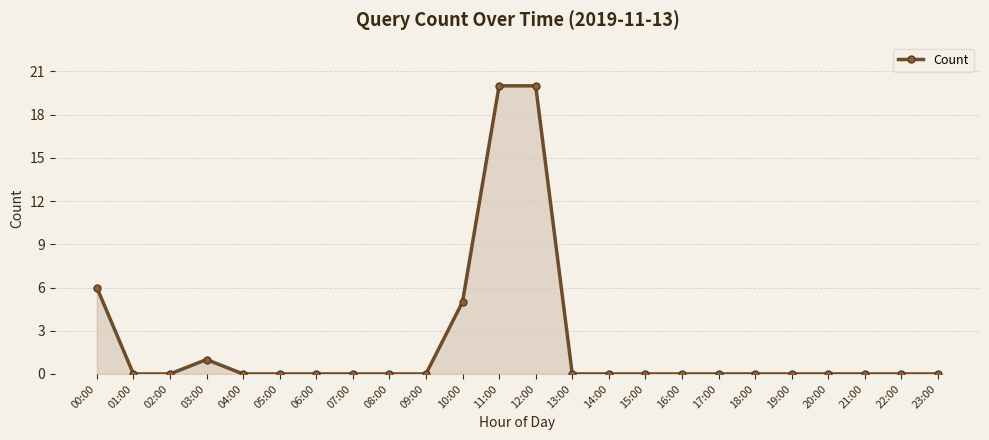

Count the number of categories in the chart.

24